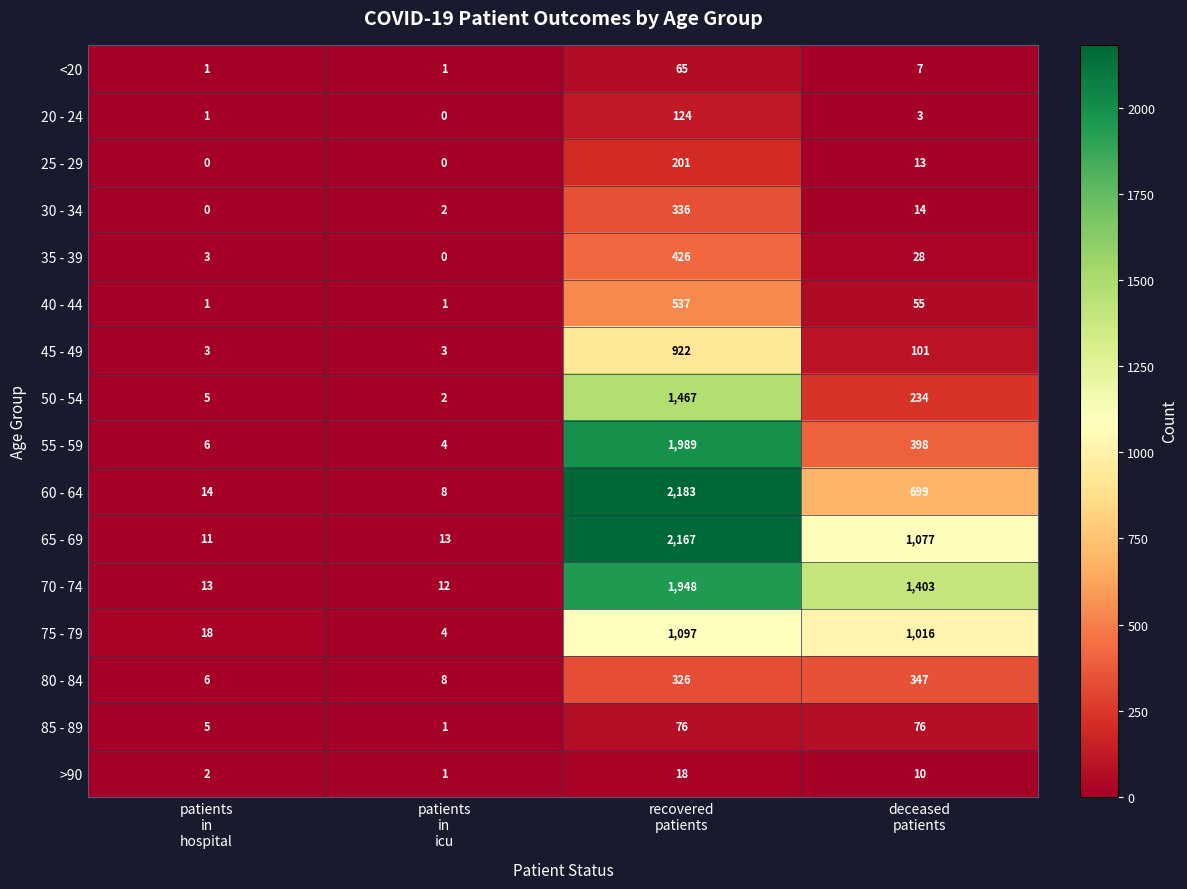

Which series has the largest total across all categories?

70 - 74